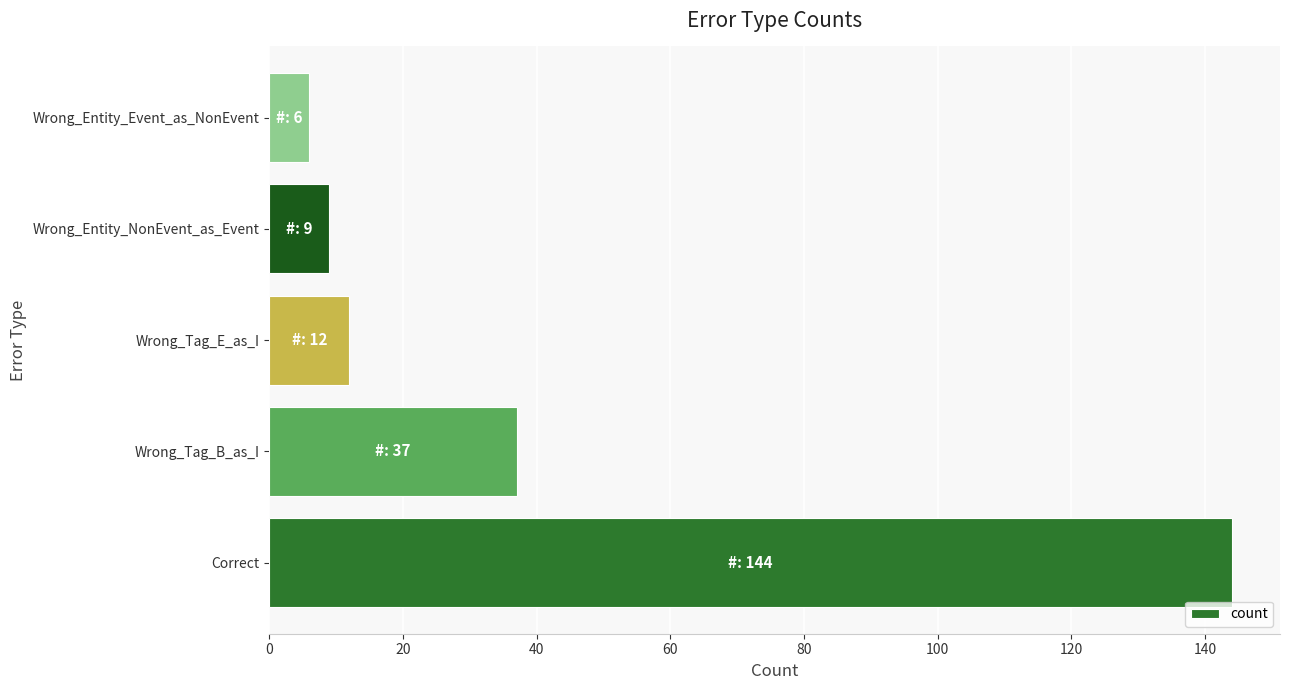

Where is the data nearest to the value 75?

Wrong_Tag_B_as_I